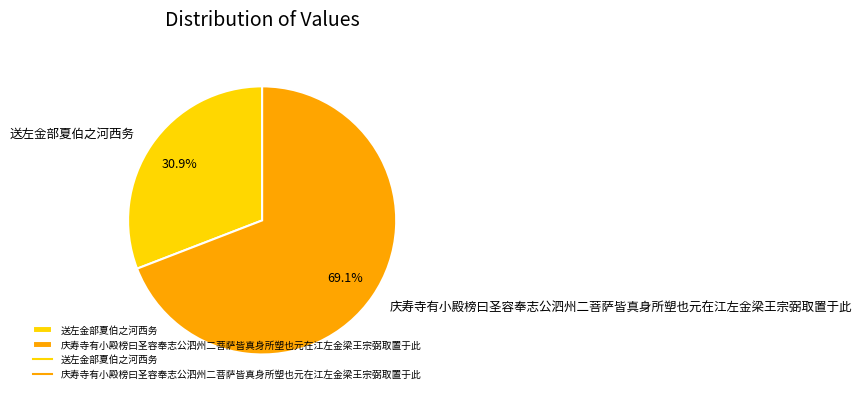

To the nearest percent, what is the difference between the largest and smallest slice percentages?

38%